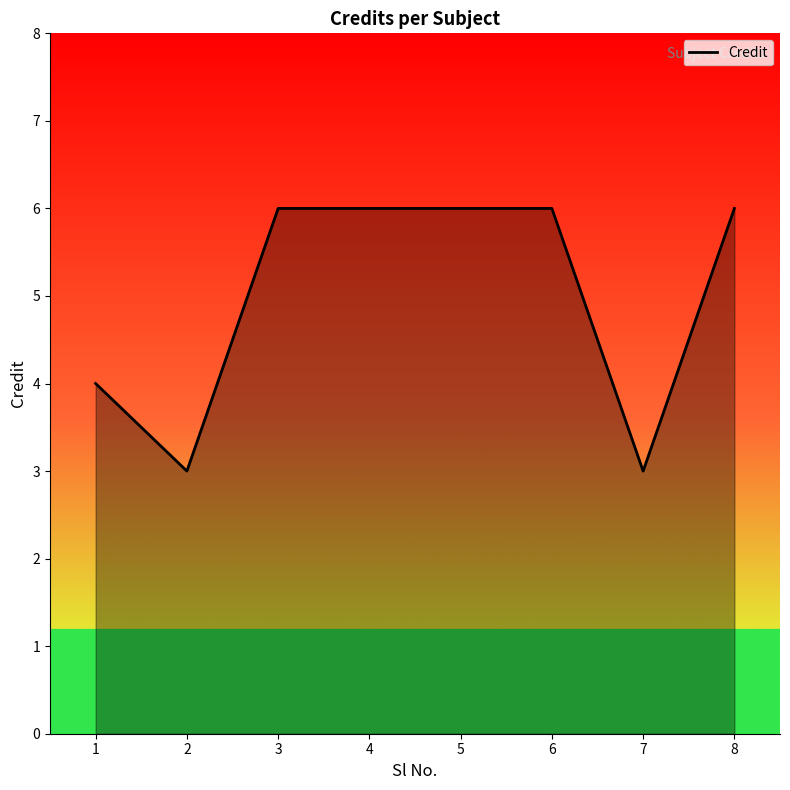

What is the greatest value displayed?

6